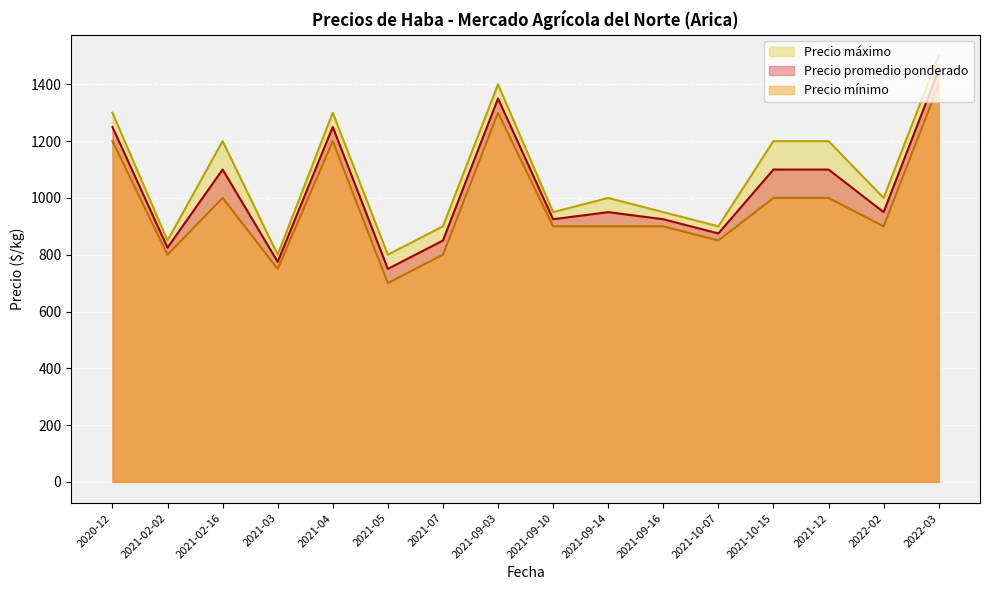

At which category is the sum across all series the highest?

2022-03